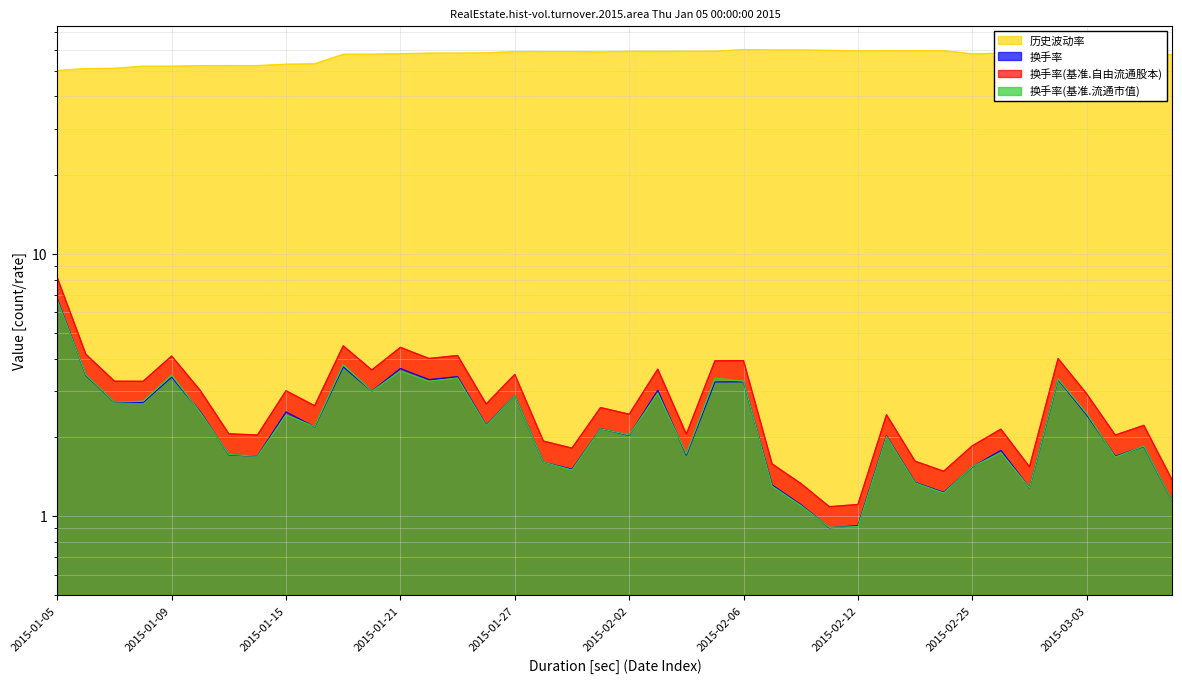

True or false: 历史波动率 has a value of 59.1 at 2015-01-30.

True